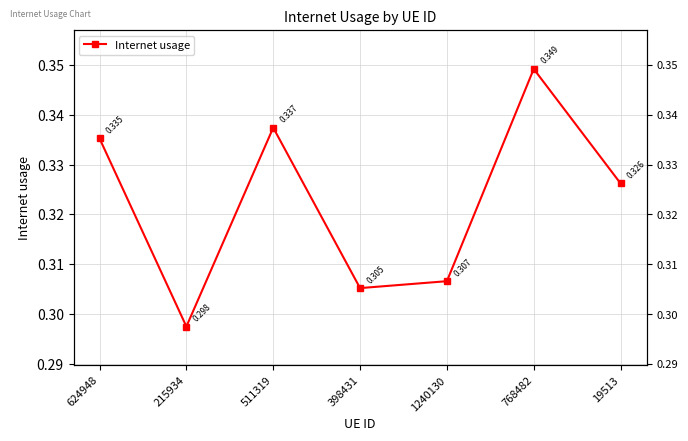

The chart shows a value of 0.1 at 19513. True or false?

False